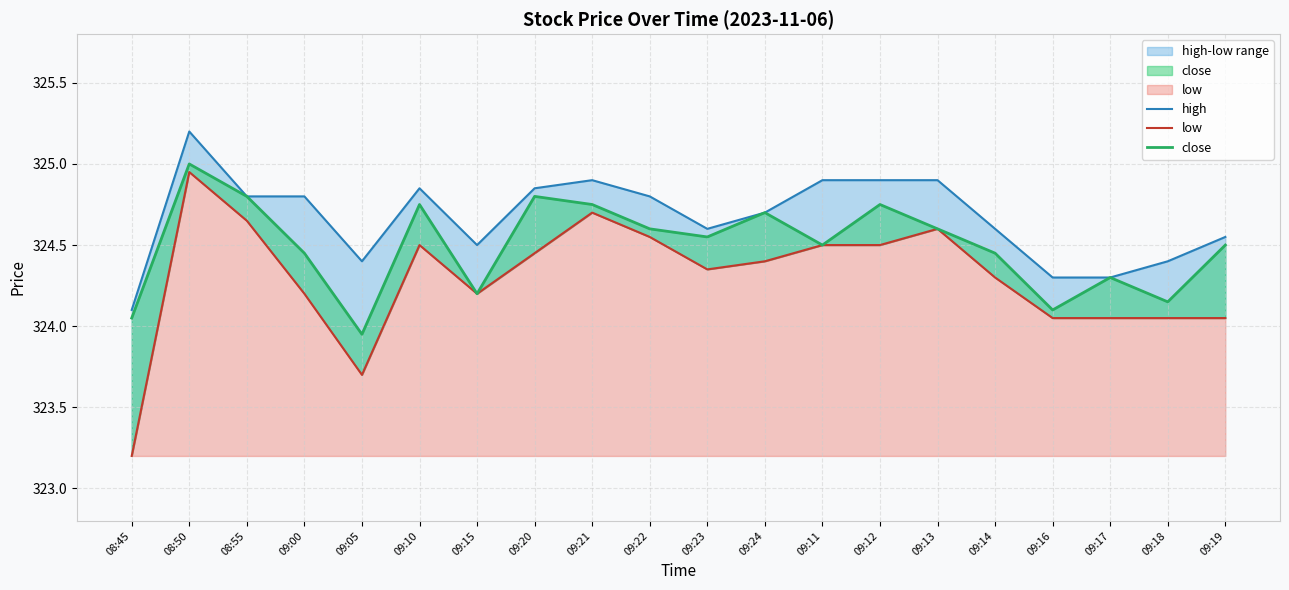

What position from the left is 09:16?

17